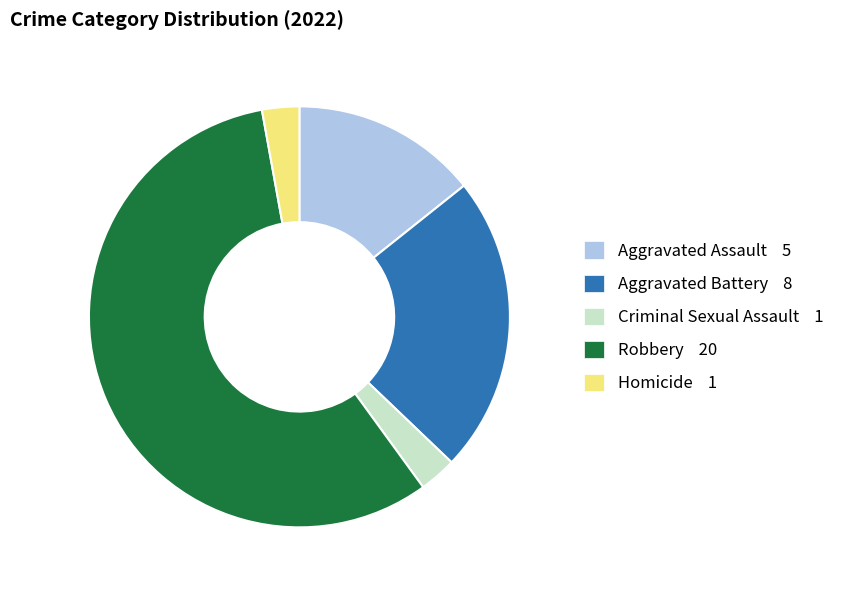

Count the number of slices in the pie.

5